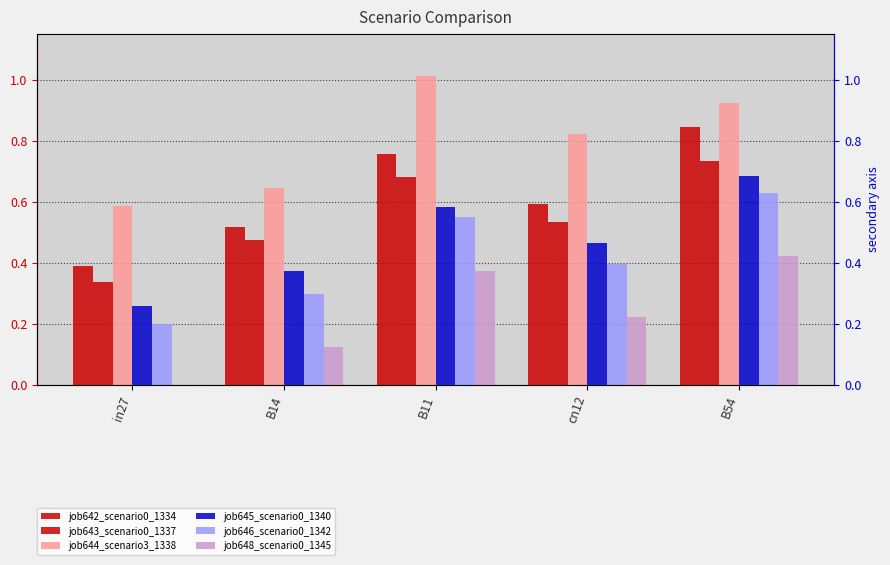

Reading left to right, what are all the values shown in this chart?

job642_scenario0_1334: 0.4	0.5	0.8	0.6	0.8
job643_scenario0_1337: 0.3	0.5	0.7	0.5	0.7
job644_scenario3_1338: 0.6	0.6	1.0	0.8	0.9
job645_scenario0_1340: 0.3	0.4	0.6	0.5	0.7
job646_scenario0_1342: 0.2	0.3	0.5	0.4	0.6
job648_scenario0_1345: 0.0	0.1	0.4	0.2	0.4